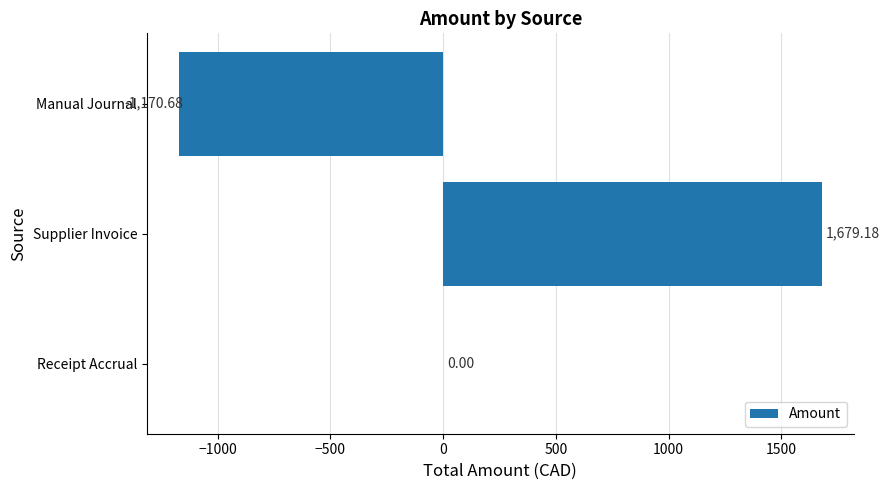

Which label corresponds to the largest value in the chart?

Supplier Invoice